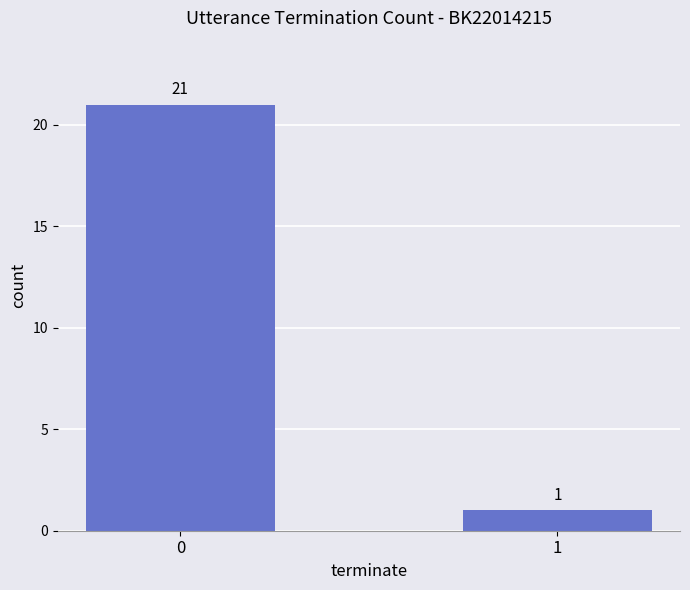

Rank the categories by value from lowest to highest.

1, 0